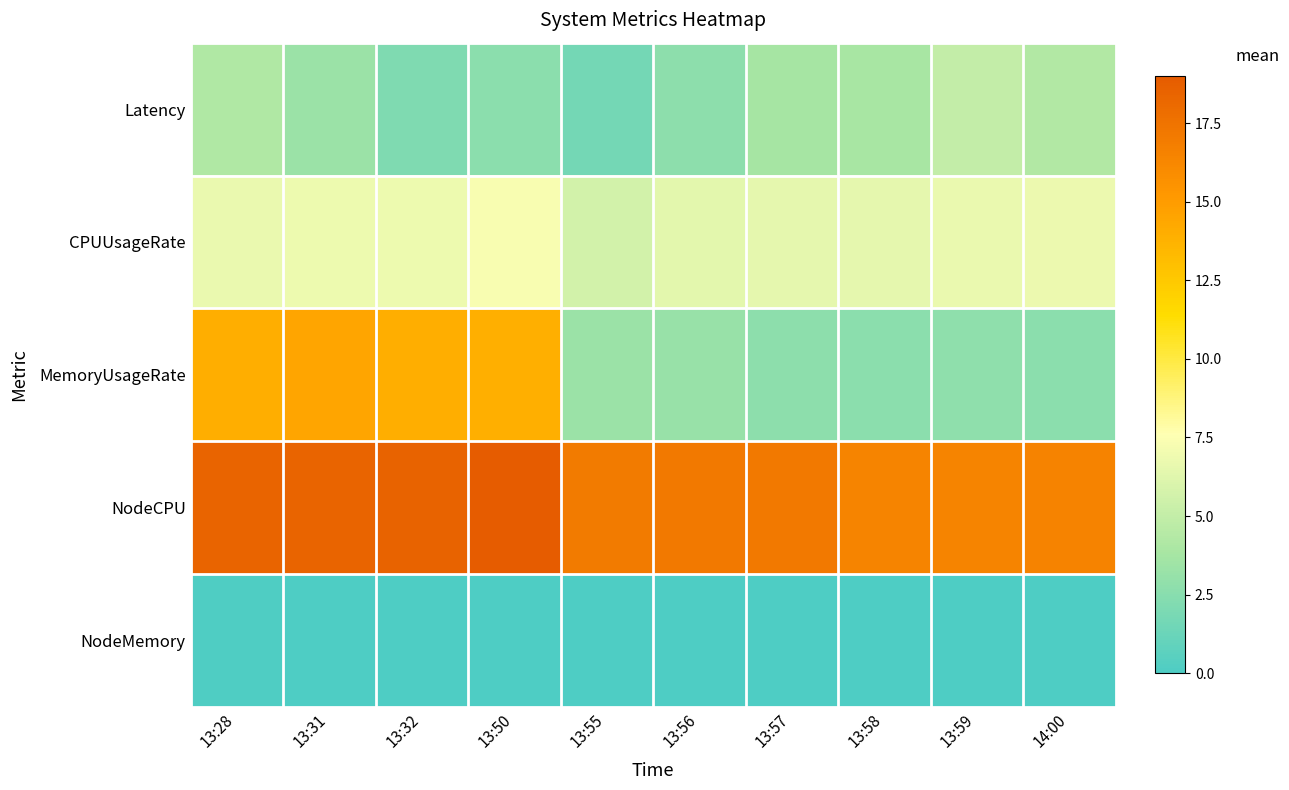

Reading right to left, what are all the values shown in this chart?

Latency: 14:00=4.2	13:59=5.0	13:58=3.8	13:57=3.7	13:56=2.7	13:55=1.6	13:50=2.6	13:32=2.1	13:31=3.3	13:28=4.2
CPUUsageRate: 14:00=6.8	13:59=6.7	13:58=6.5	13:57=6.5	13:56=6.4	13:55=5.7	13:50=7.3	13:32=6.8	13:31=6.8	13:28=6.7
MemoryUsageRate: 14:00=2.6	13:59=2.7	13:58=2.7	13:57=2.7	13:56=3.1	13:55=3.3	13:50=13.9	13:32=13.9	13:31=14.5	13:28=14.0
NodeCPU: 14:00=16.5	13:59=16.5	13:58=16.5	13:57=17.1	13:56=17.1	13:55=17.0	13:50=19.0	13:32=18.5	13:31=18.4	13:28=18.4
NodeMemory: 14:00=0.0	13:59=0.0	13:58=0.0	13:57=0.0	13:56=0.0	13:55=0.0	13:50=0.0	13:32=0.0	13:31=0.0	13:28=0.1